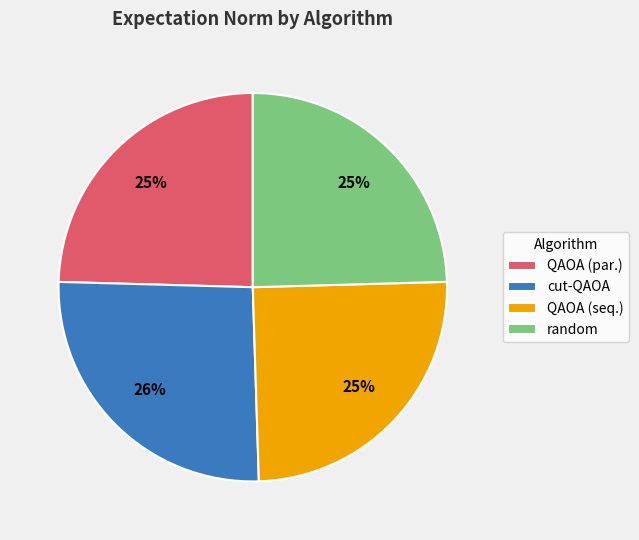

How many segments does this pie chart have?

4